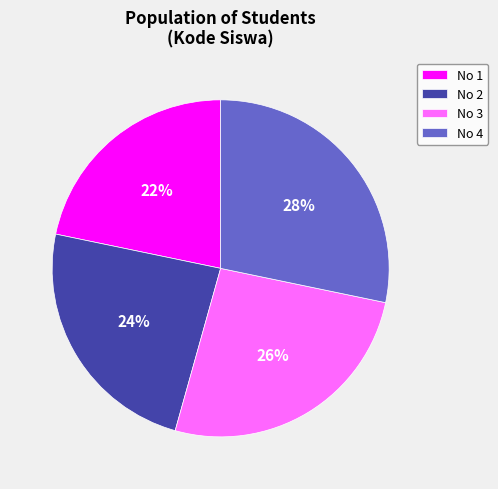

Does any single category account for the majority?

No